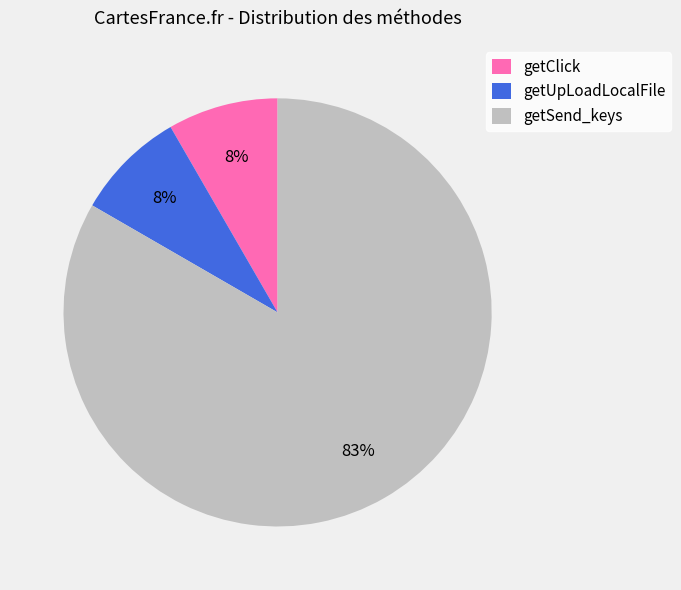

How many slices are in this pie chart?

3